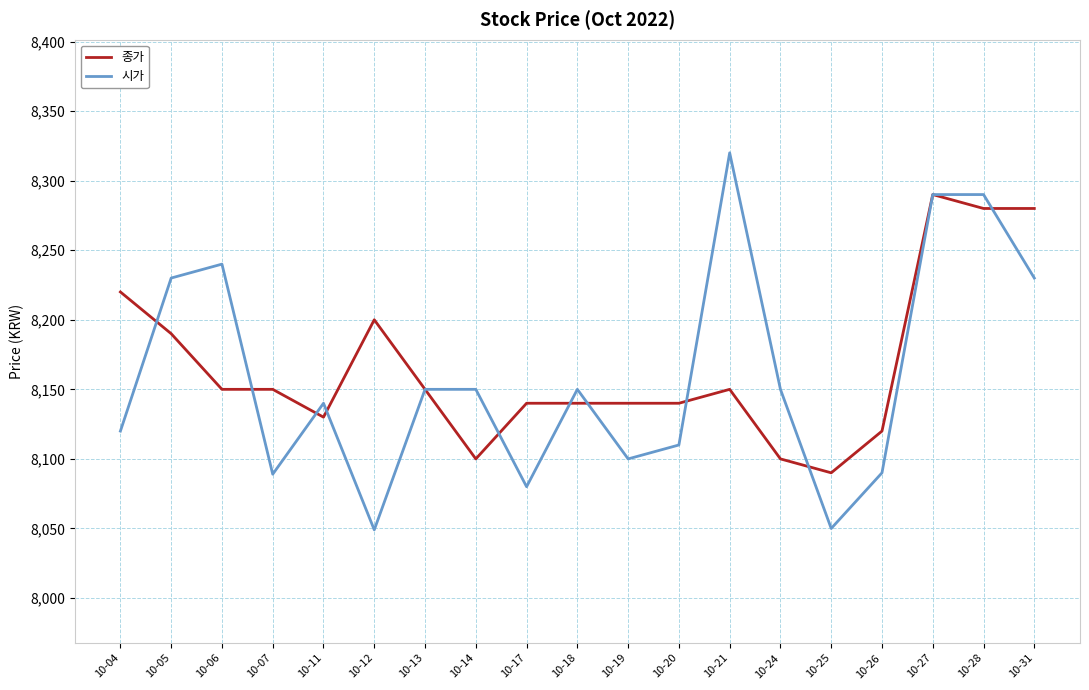

Which category has the highest value across all series?

10-21